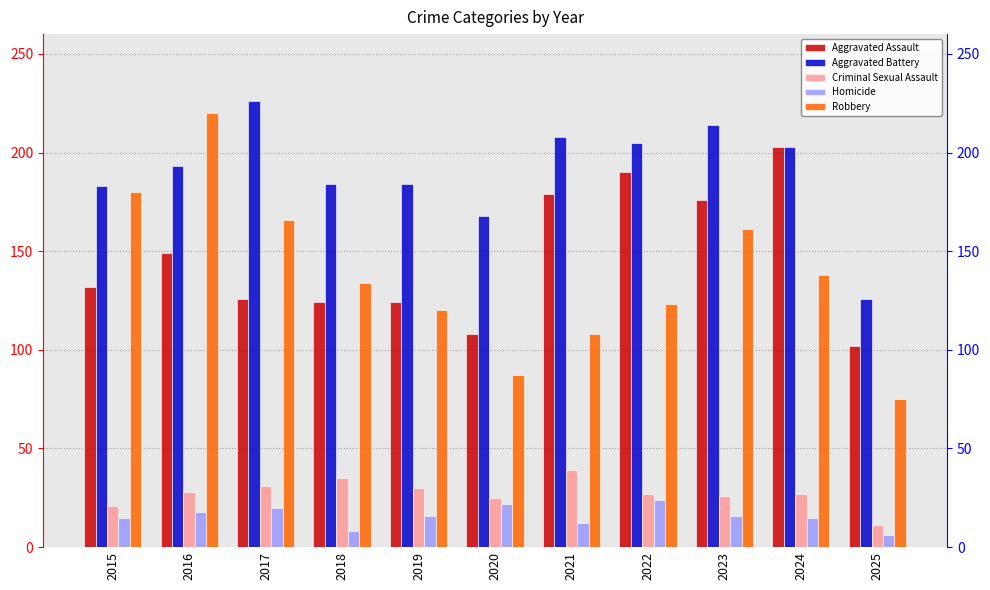

Where is Robbery nearest to the value 147?

2024